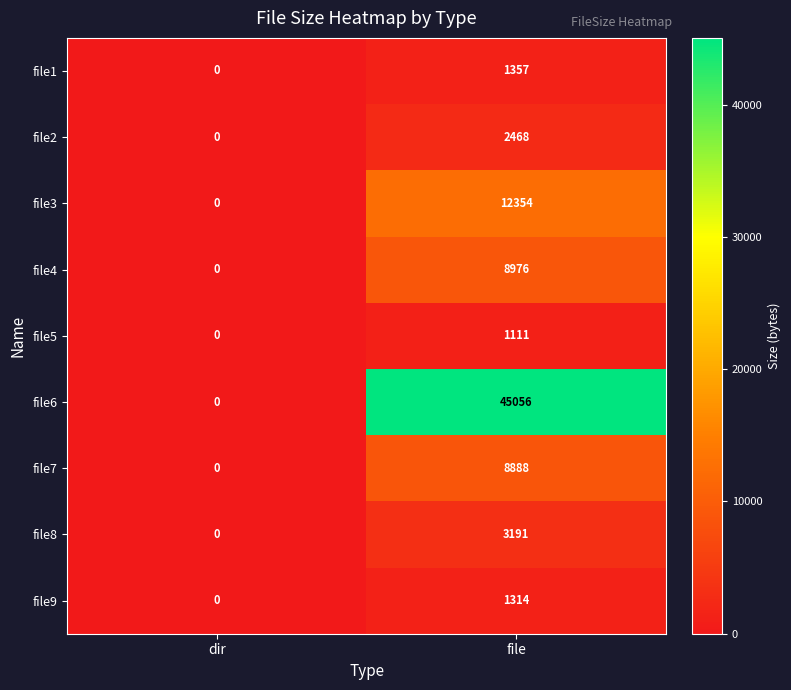

What is the average value of the file7 series?

4444